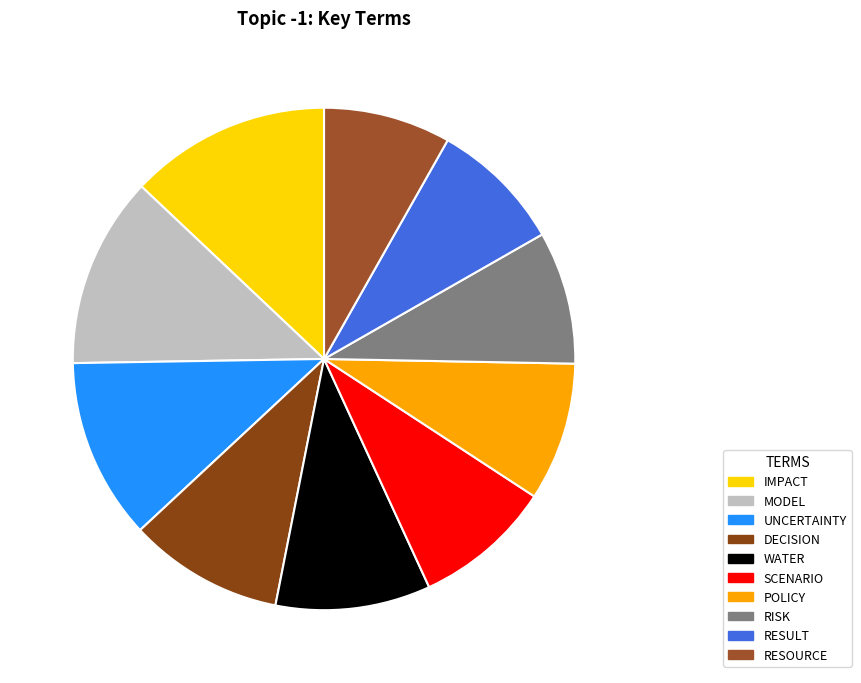

How many slices are in this pie chart?

10